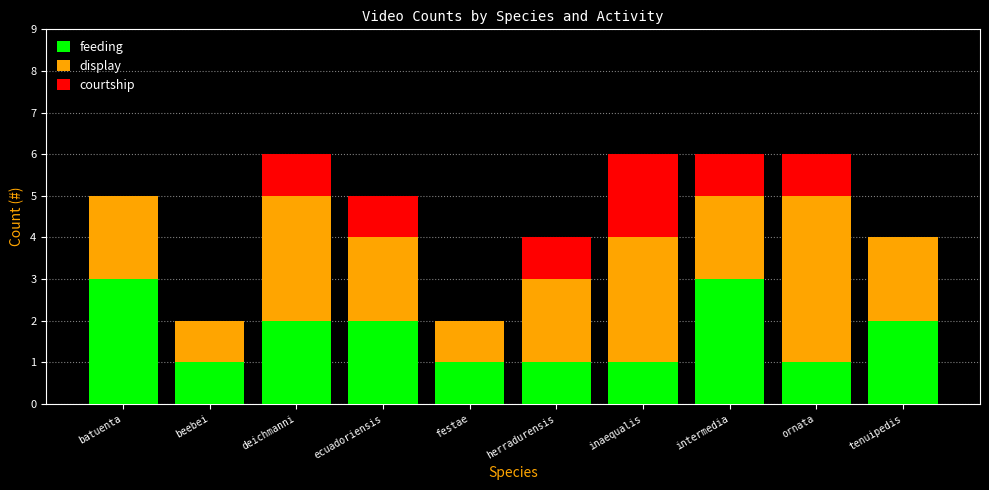

What is the sum of the feeding values at ecuadoriensis and tenuipedis?

4